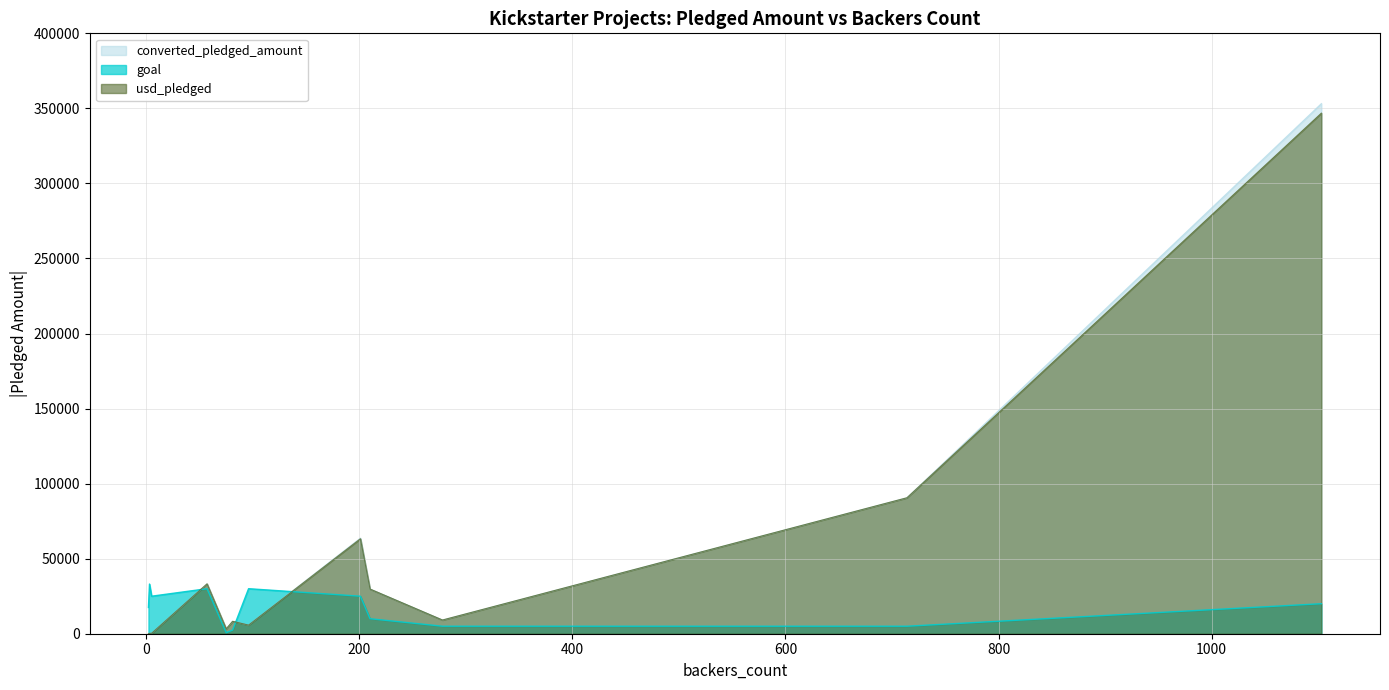

What is the approximate value of converted_pledged_amount at 3?

243.0